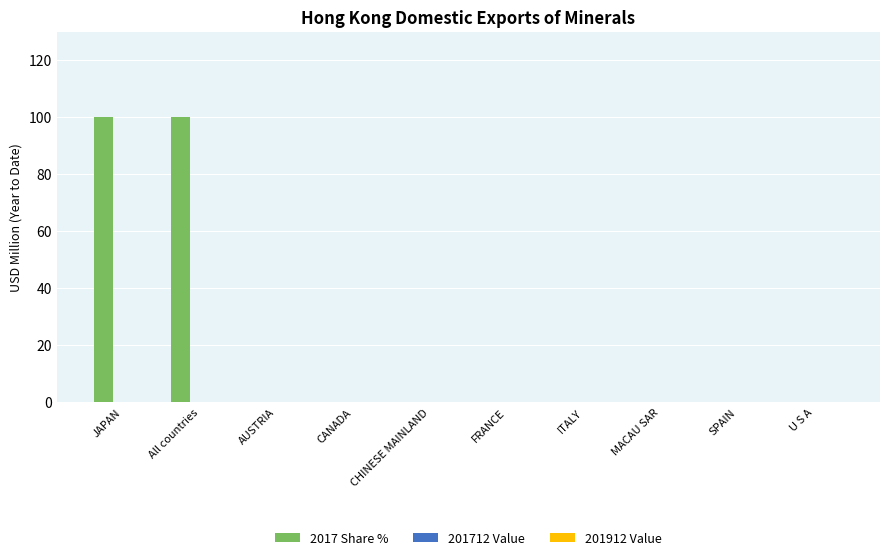

True or false: 2017 Share % has a value of 0.0 at FRANCE.

True